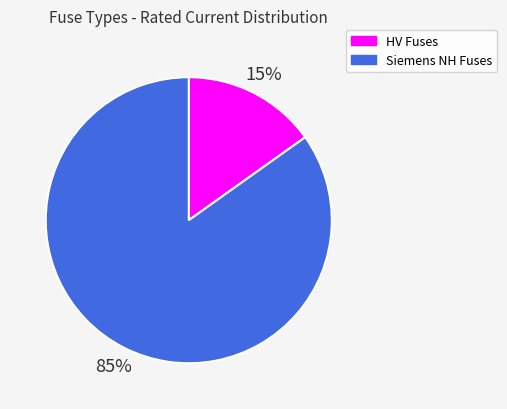

Is the sum of Siemens NH Fuses and HV Fuses greater than half?

Yes